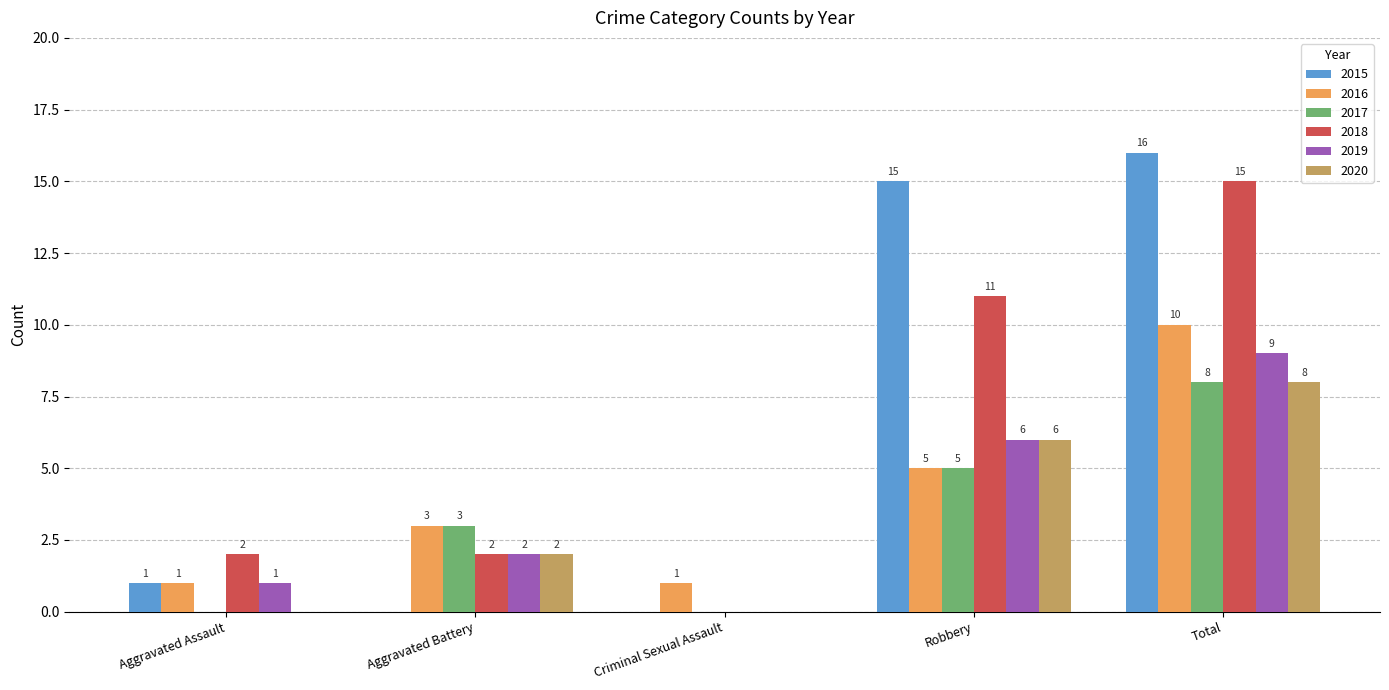

What is the sum of the 2015 values at Criminal Sexual Assault and Total?

16